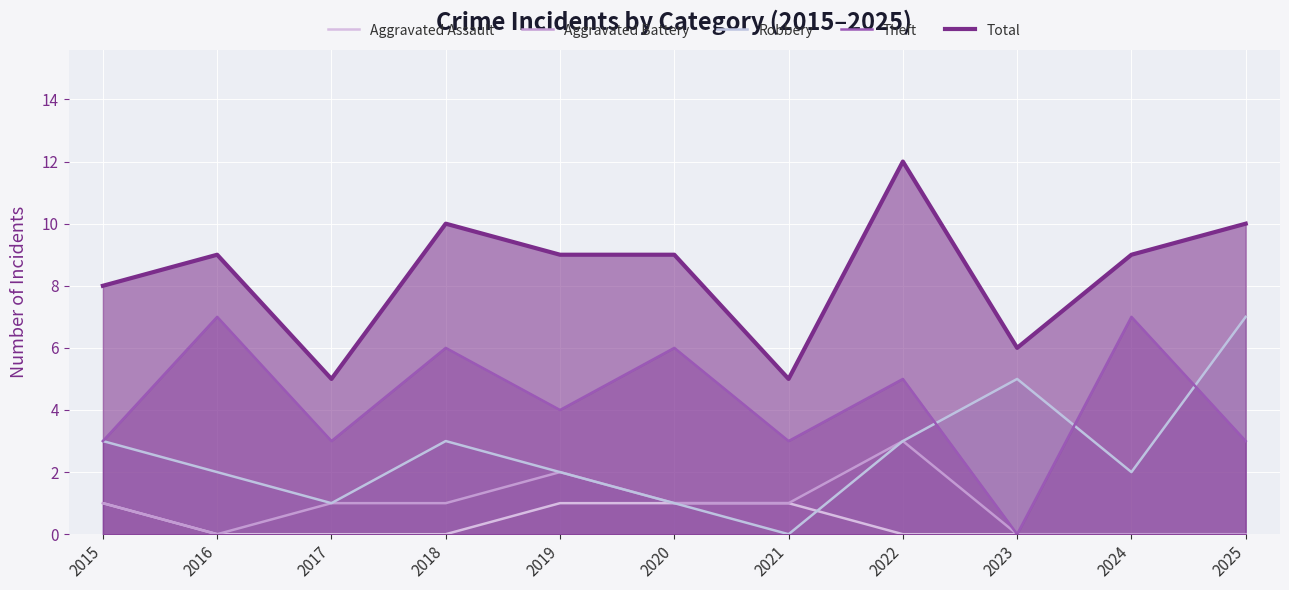

How many lines are shown in the chart?

5